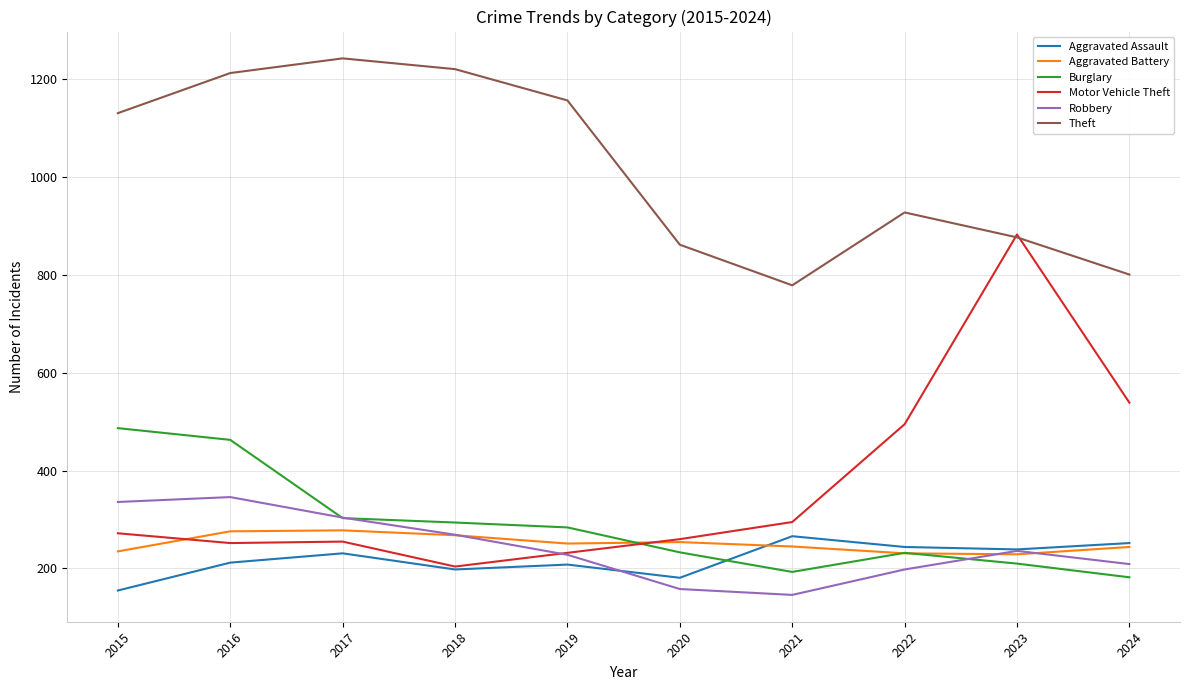

True or false: Theft and Robbery cross at least once.

False